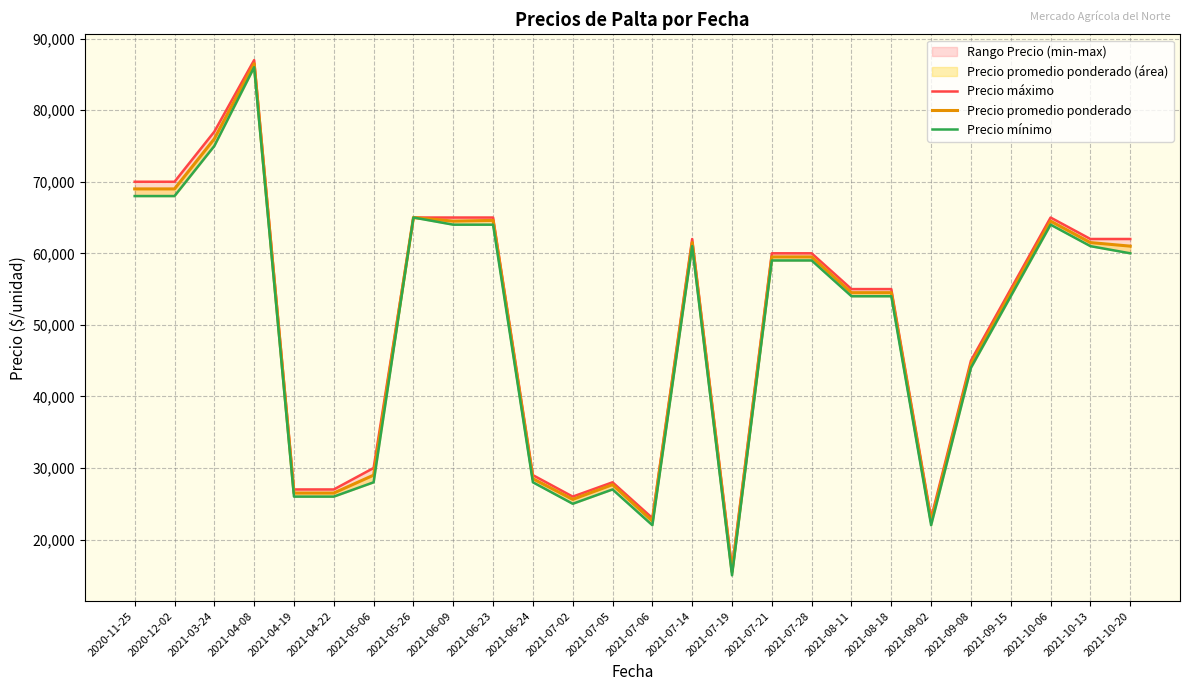

Rank the series by their maximum value, from lowest to highest.

Precio mínimo, Precio promedio ponderado, Precio máximo